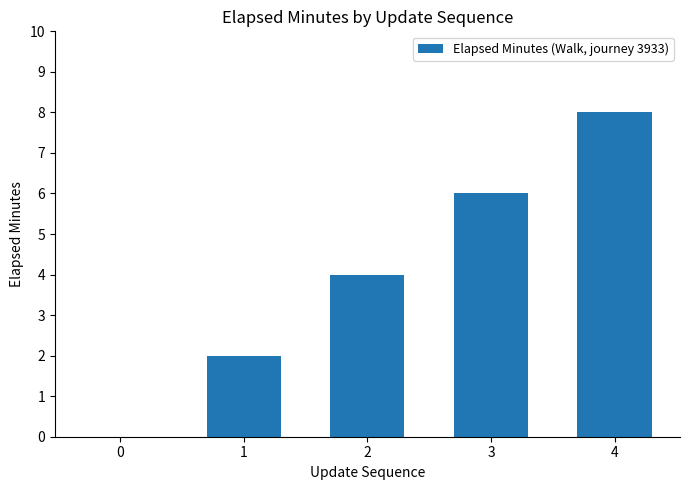

What is the difference between the values at 2 and 3?

2